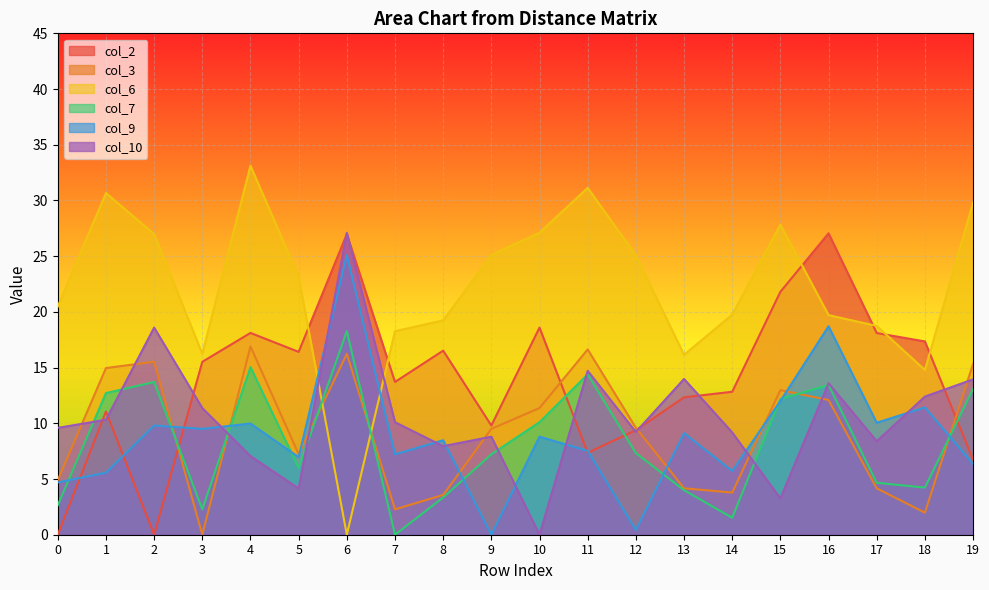

The value of col_3 at 7 is 2.3. True or false?

True